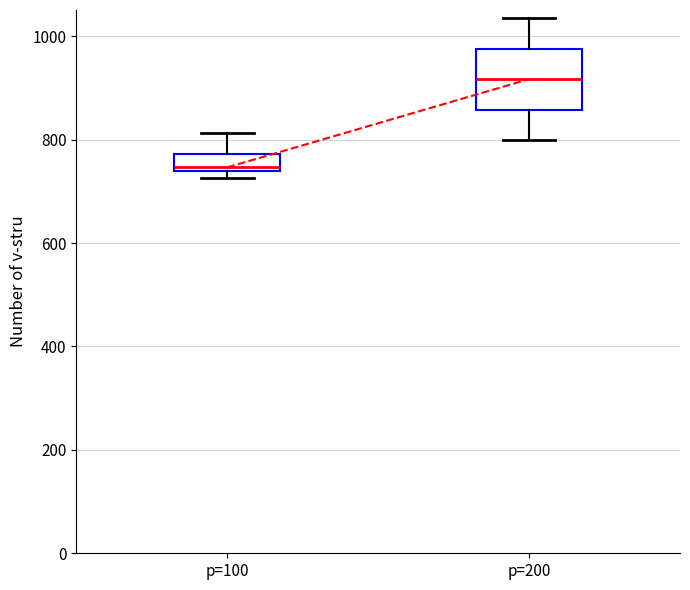

Where does the upper whisker of the box for p=100 end on the y-axis? The values are not printed on the chart, so give them approximately, as read against the axis.

820